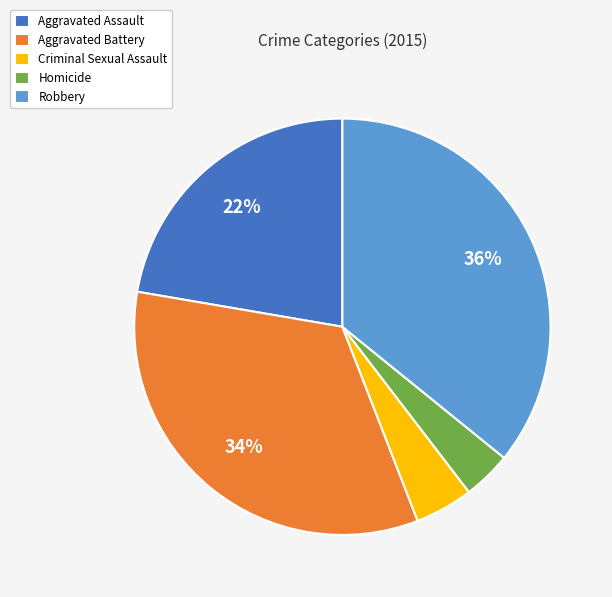

Count the number of slices in the pie.

5